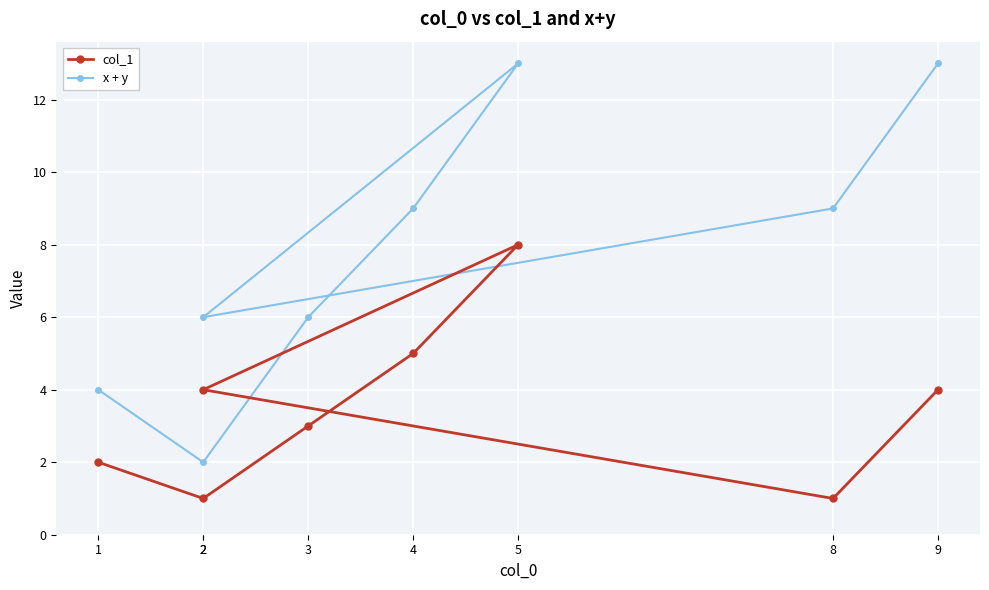

At which label does x + y reach its peak?

5